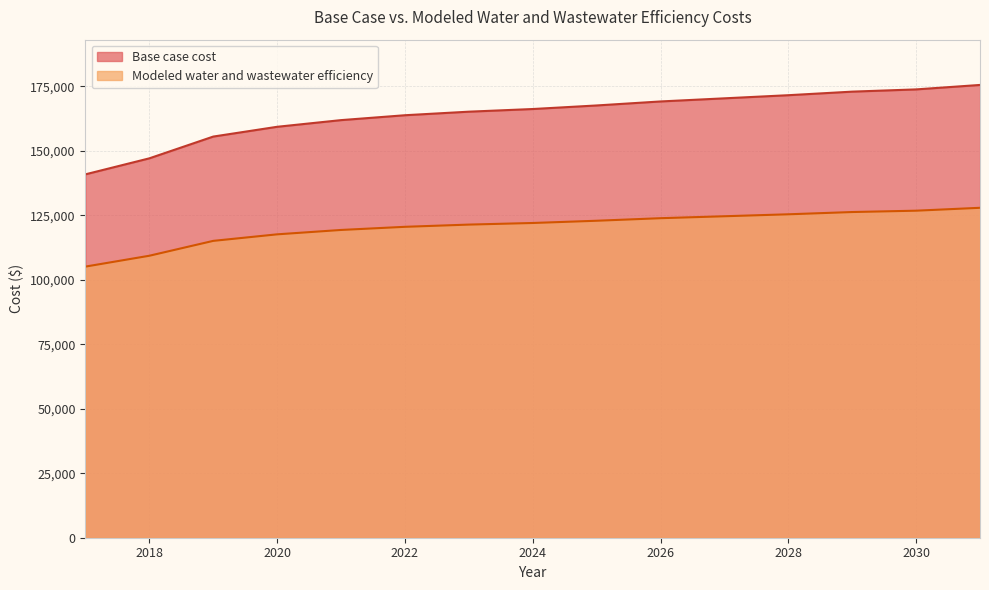

What is the value of the Modeled water and wastewater efficiency point at the 12th from the left?

125369.8